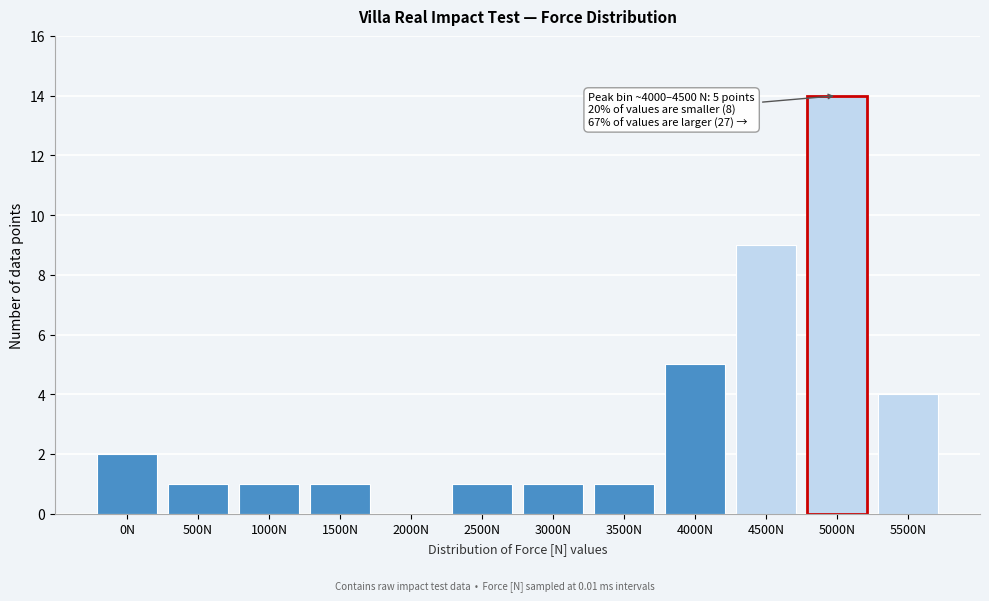

Reading left to right, list all the values displayed in this chart.

0N=2	500N=1	1000N=1	1500N=1	2000N=0	2500N=1	3000N=1	3500N=1	4000N=5	4500N=9	5000N=14	5500N=4